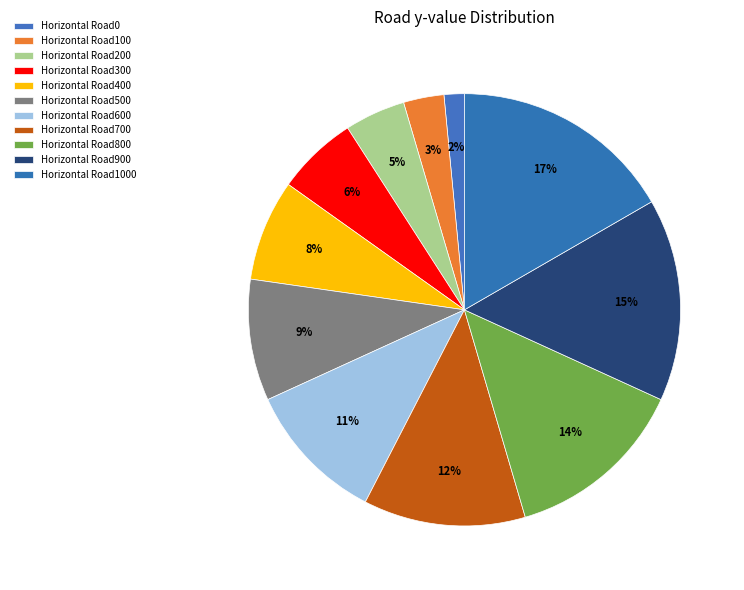

How many segments does this pie chart have?

11